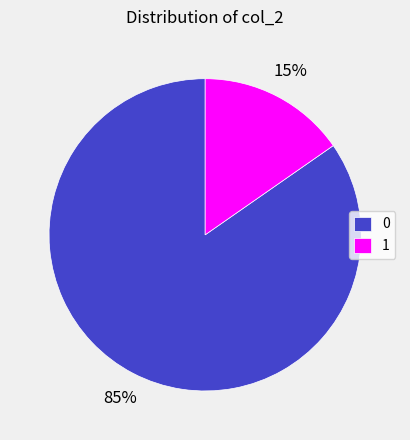

To the nearest percent, what is the combined percentage of 1 and 0?

100%